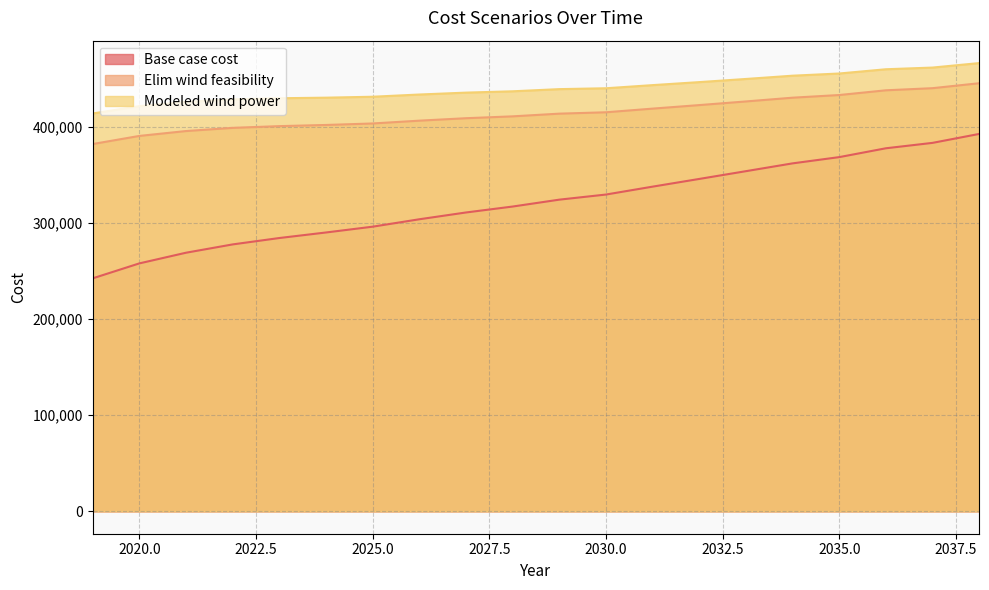

True or false: Modeled wind power and Elim wind feasibility intersect in this chart.

False